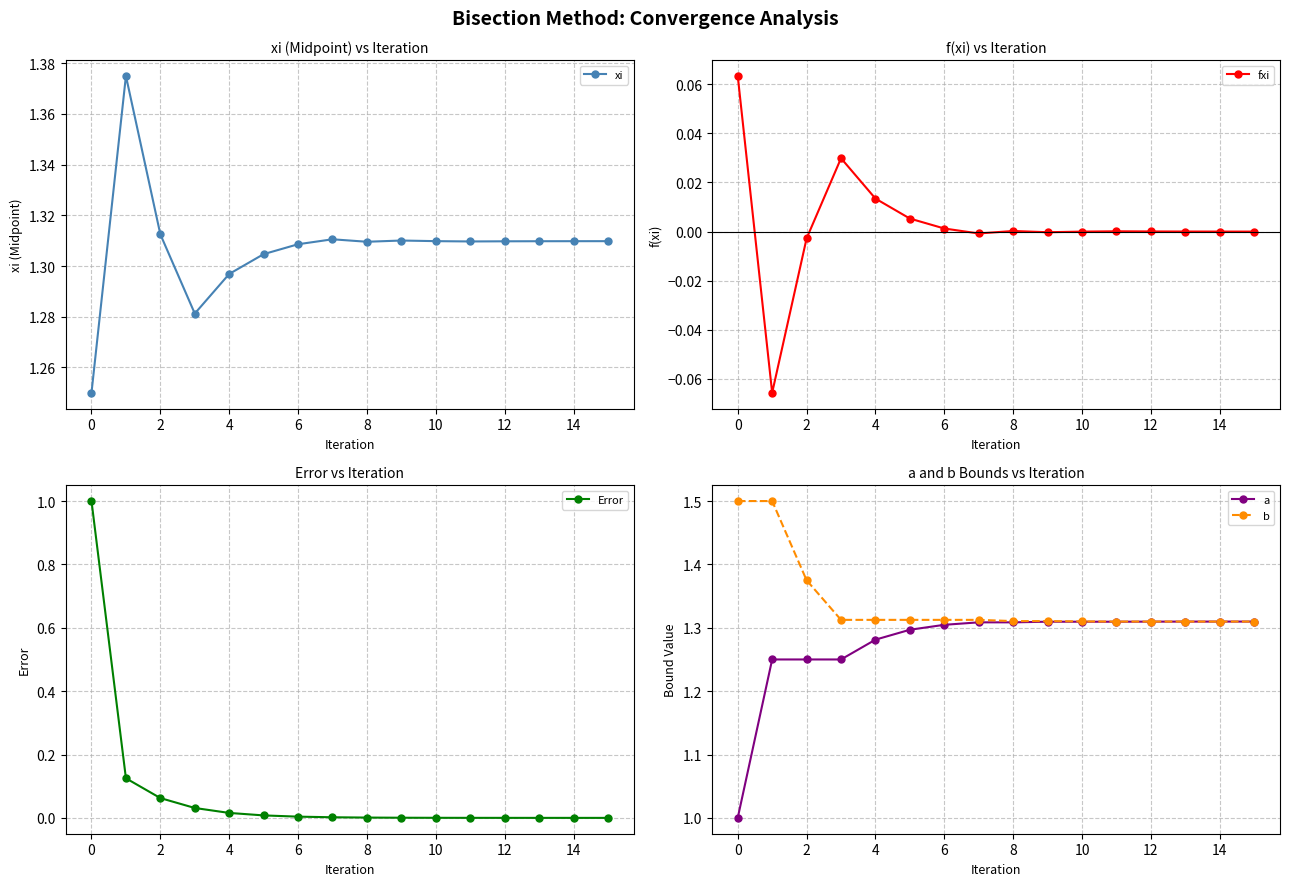

The b series shows 0.3 at 6. True or false?

False